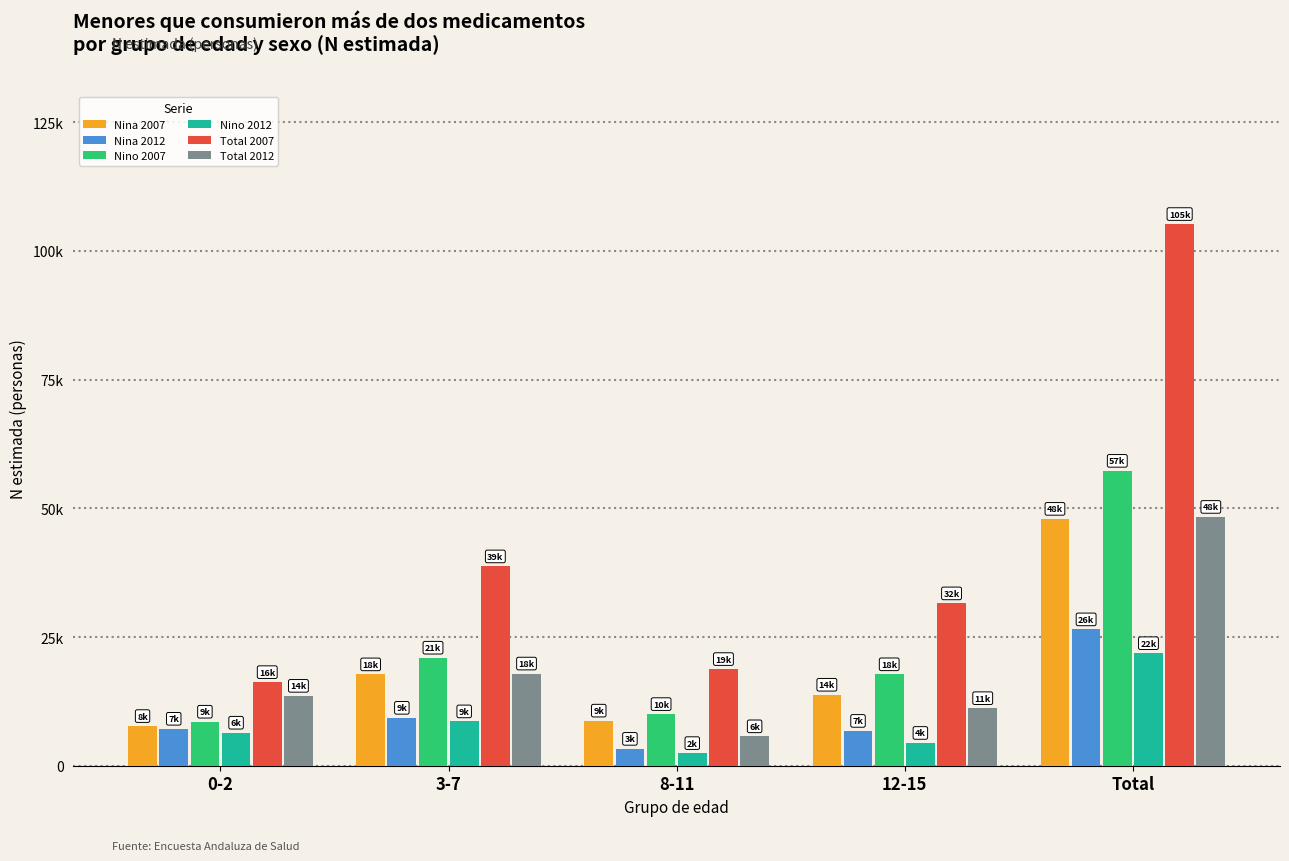

What are all the series names shown in the legend?

Nina 2007, Nina 2012, Nino 2007, Nino 2012, Total 2007, Total 2012